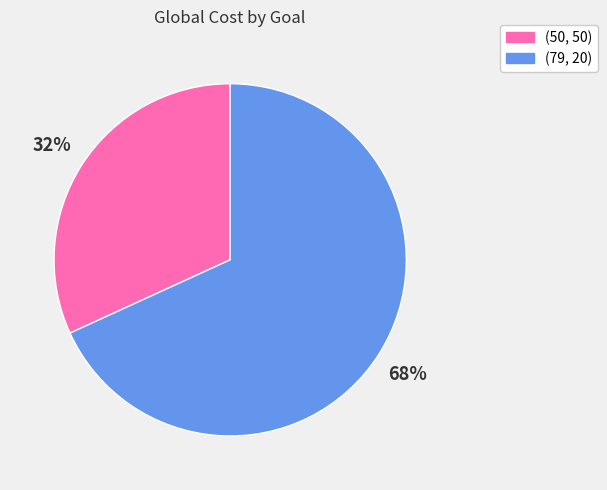

What is the largest slice in the pie chart?

(79, 20)